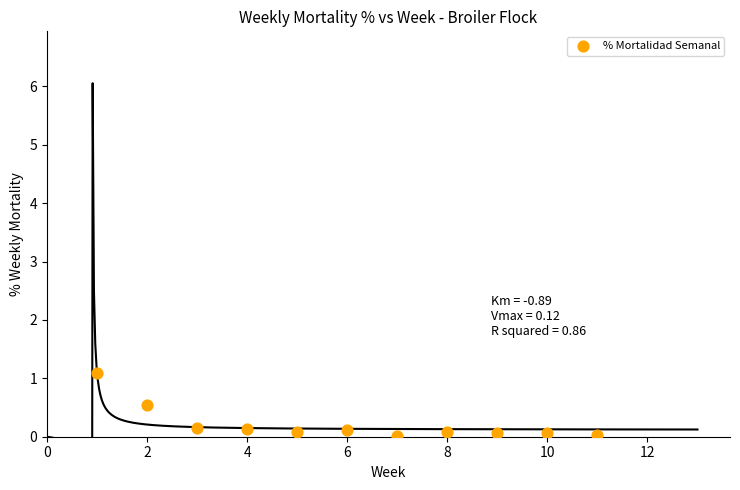

What is the range of Y values (max minus min)?

1.1